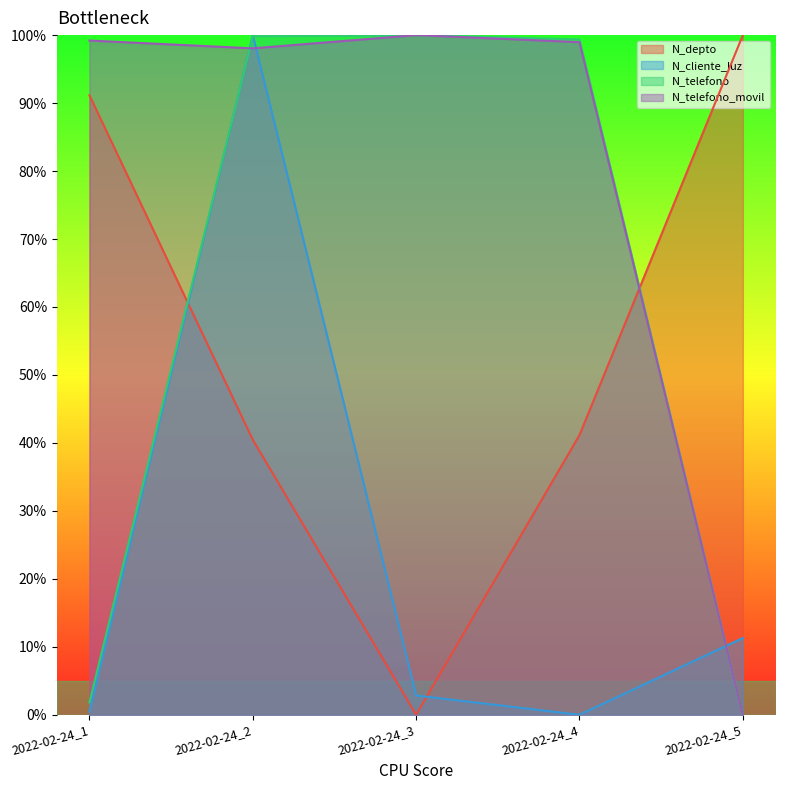

Does the chart have visible grid lines?

No